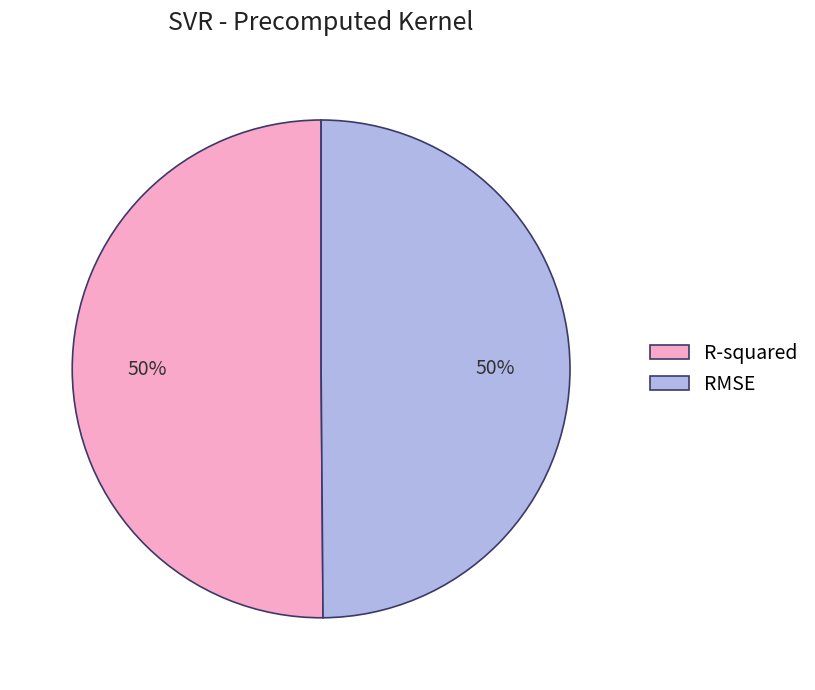

True or false: RMSE accounts for 45% of the total.

False